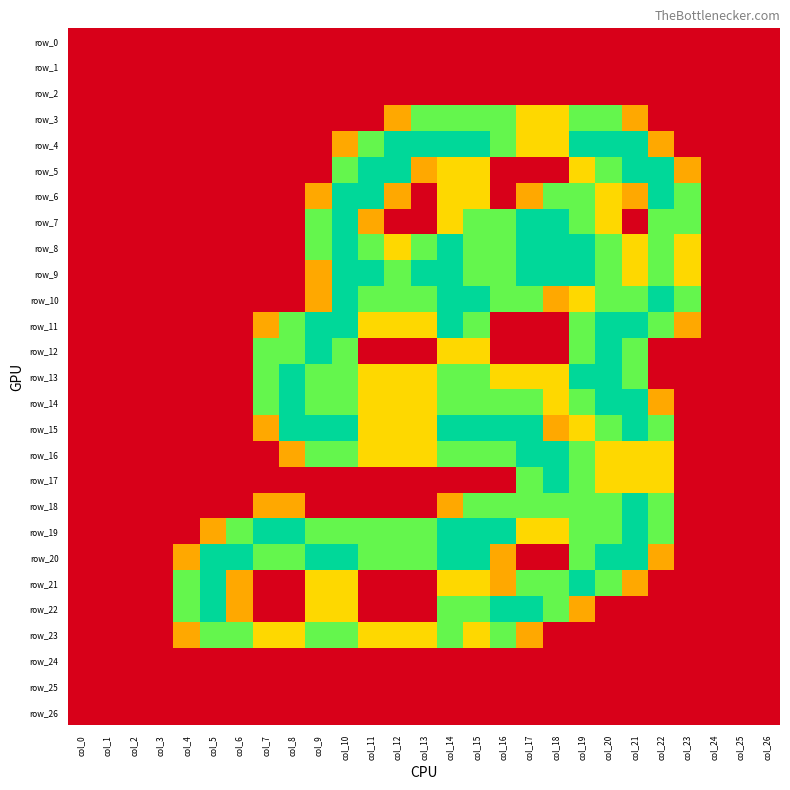

What is the sum of the row_13 values at col_14 and col_7?

3.0